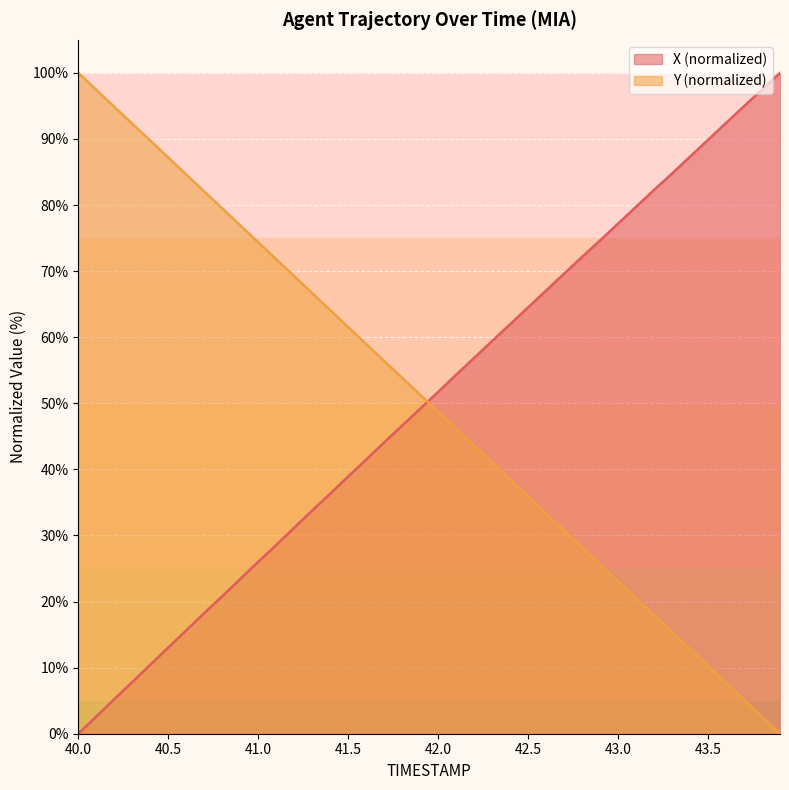

What is the difference between the second highest and minimum values in the X series?

97.5